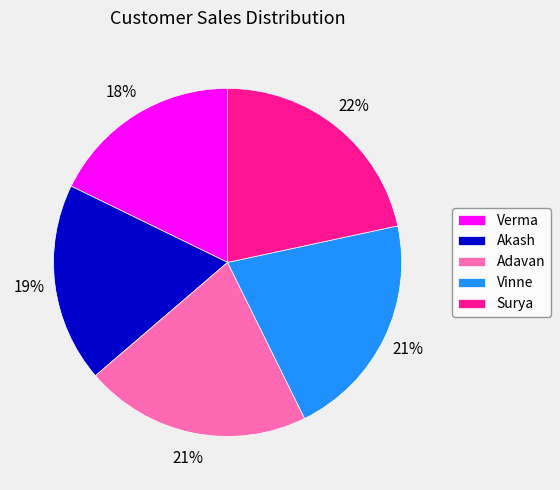

To the nearest percent, what portion does Akash represent?

19%